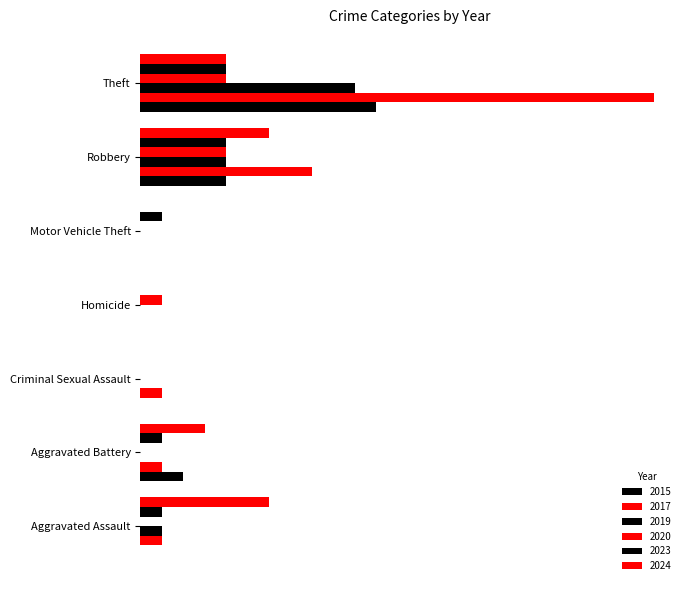

Which series changed the most between Aggravated Assault and Criminal Sexual Assault?

2024